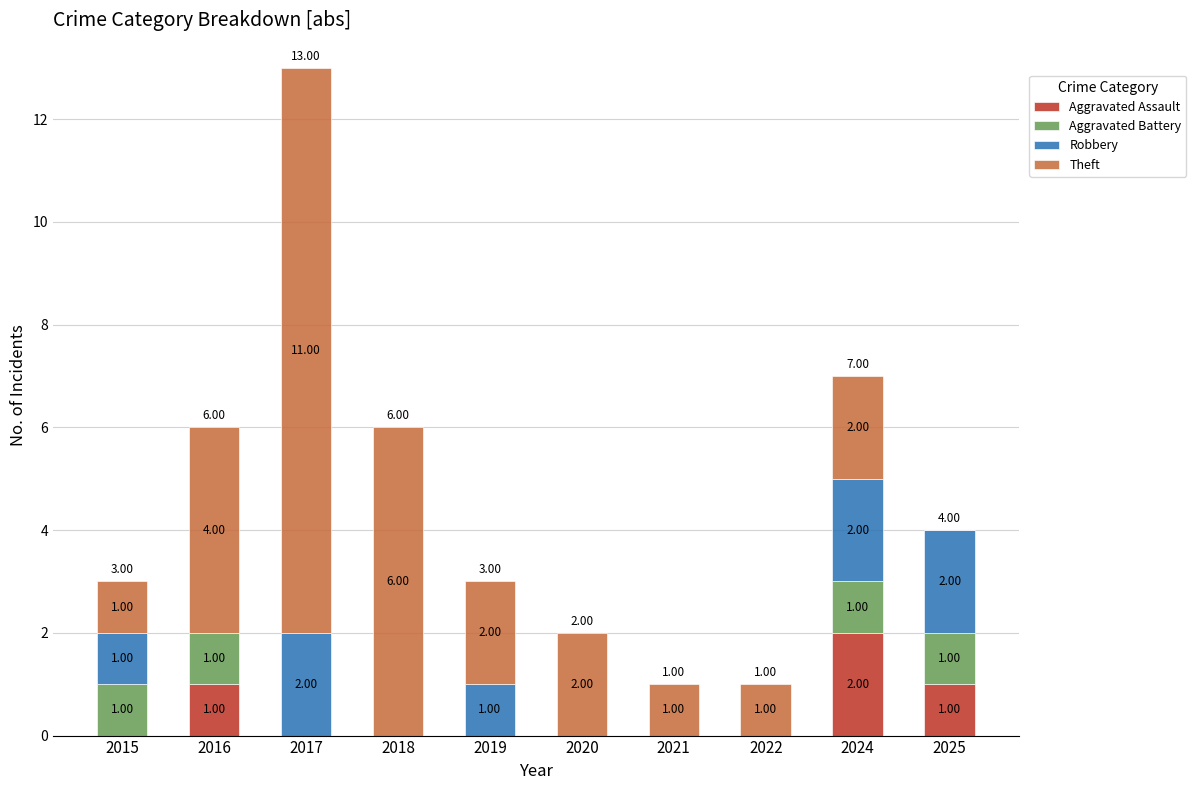

What is the total value across all series at 2019?

3